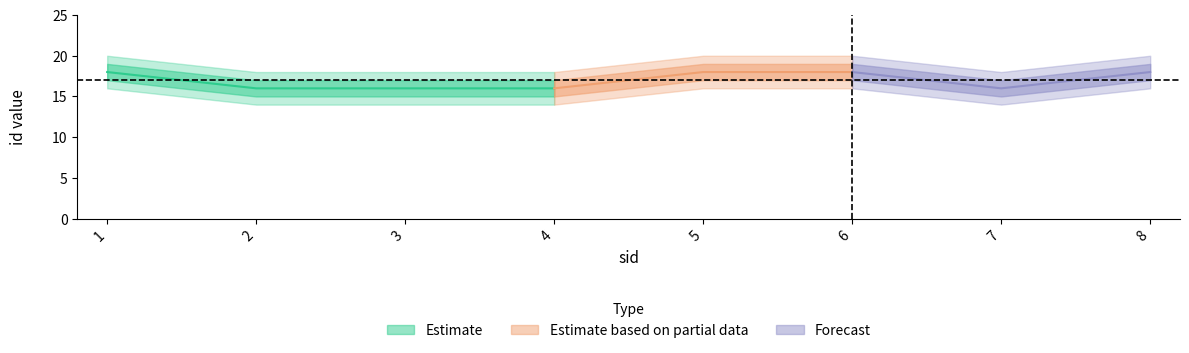

List the labels in order of id value, smallest first.

2, 3, 4, 7, 1, 5, 6, 8